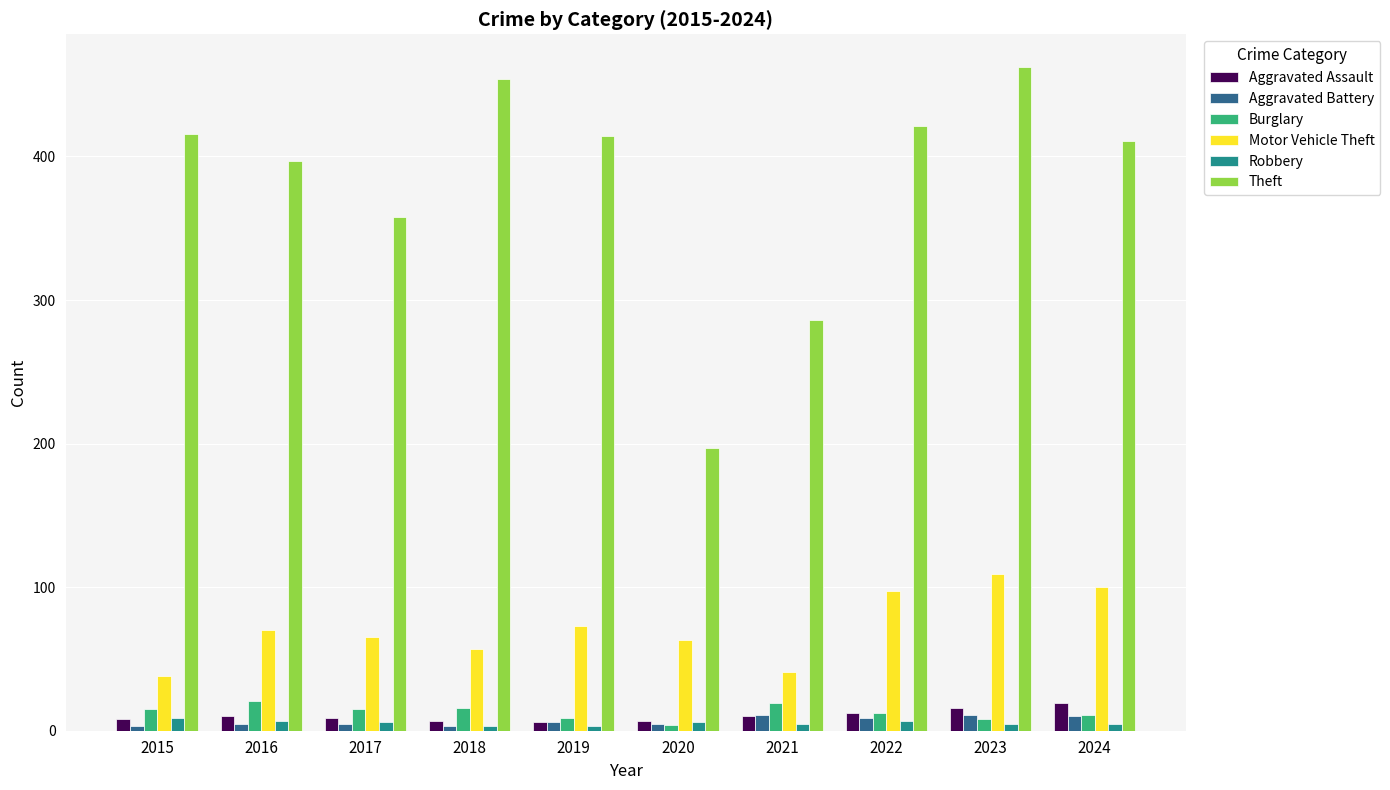

The Aggravated Battery series shows 10 at 2024. True or false?

True